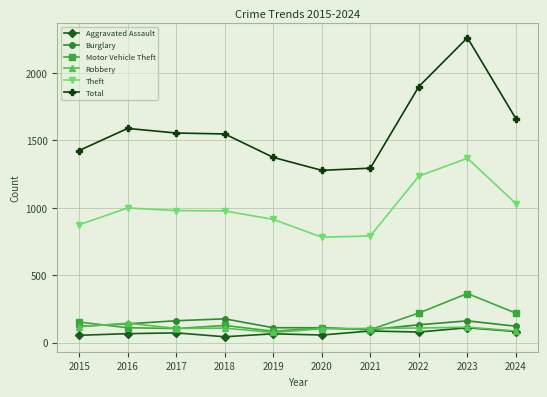

What is the sum of all Total values?

15886